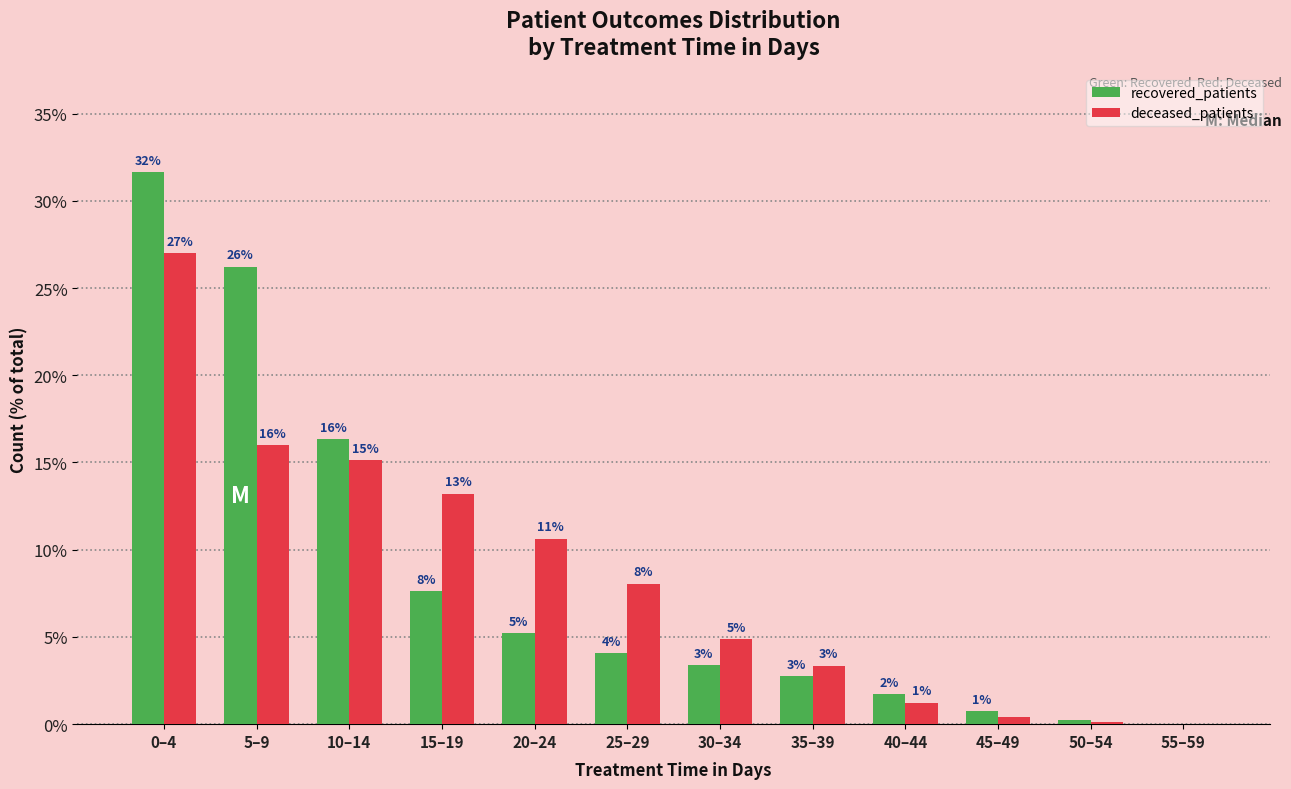

What are all the series names shown in the legend?

recovered_patients, deceased_patients